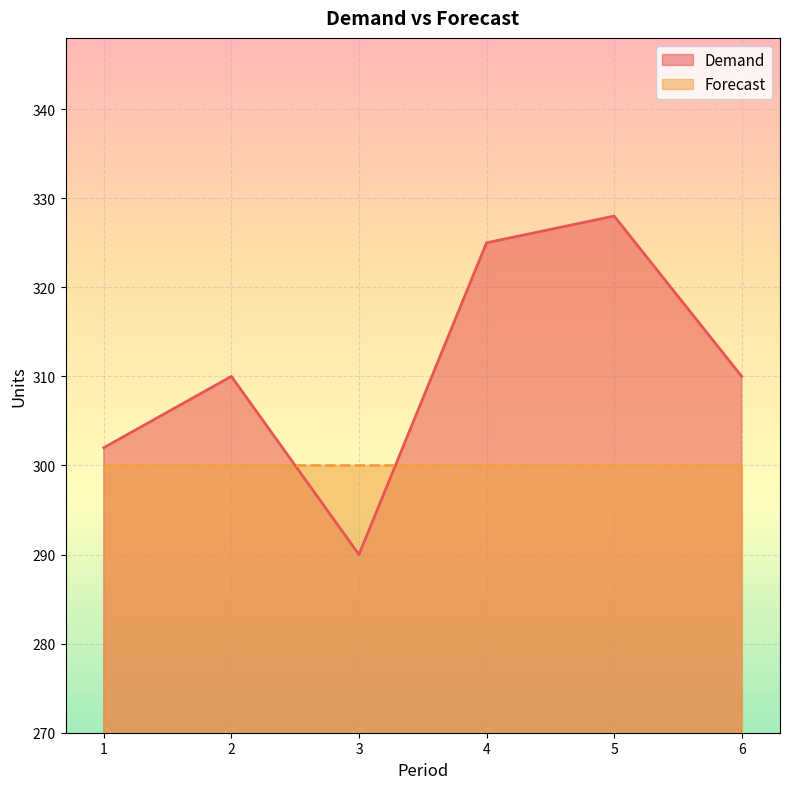

What is the sum of all values?

1865